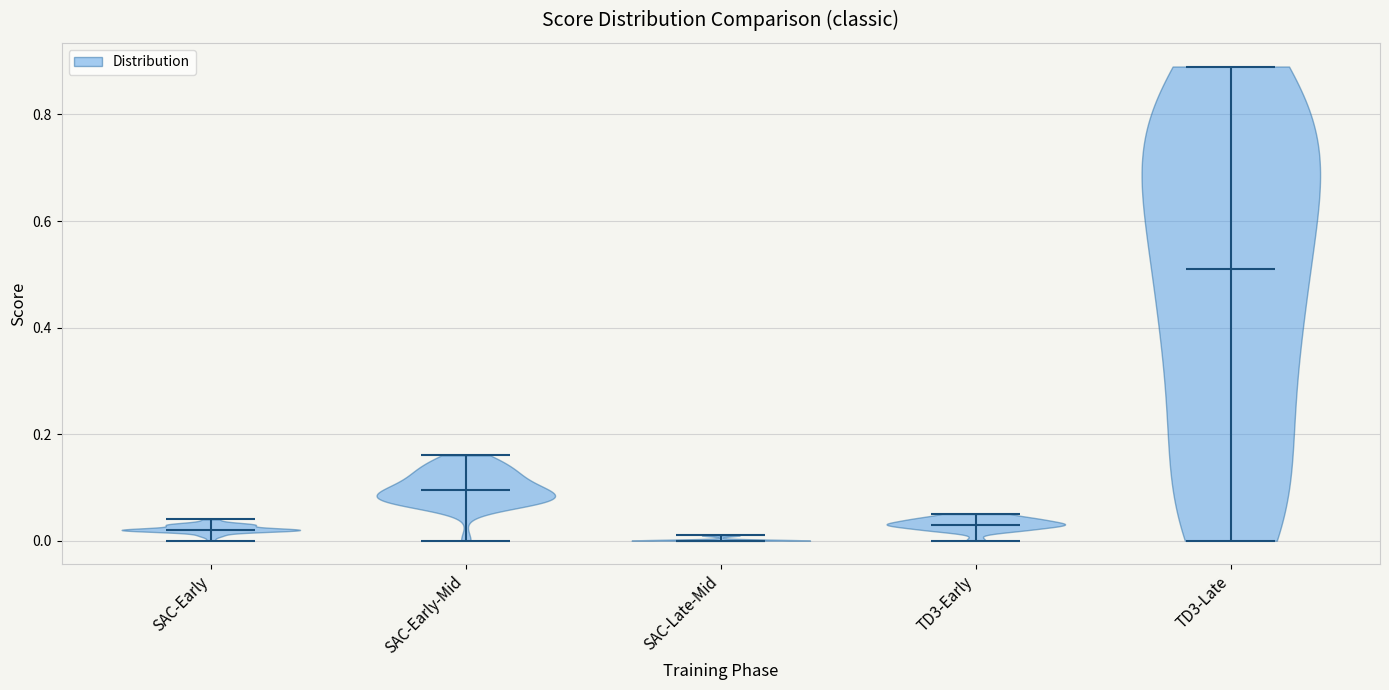

Where does the median line of the violin for SAC-Early-Mid sit on the y-axis? The values are not printed on the chart, so give them approximately, as read against the axis.

0.10